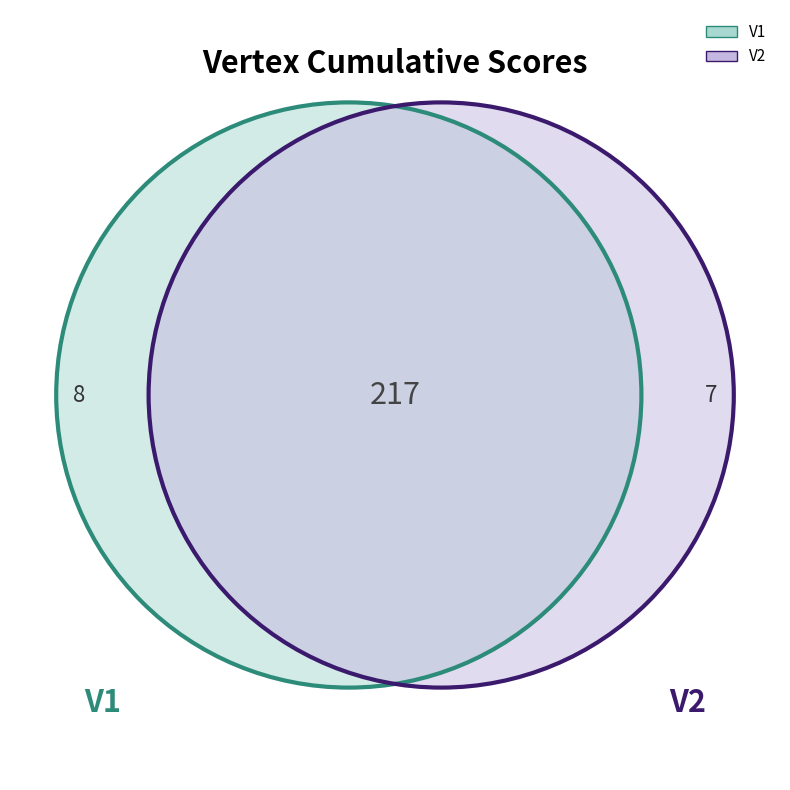

Do V2 and V1 together represent more than half of the pie?

Yes